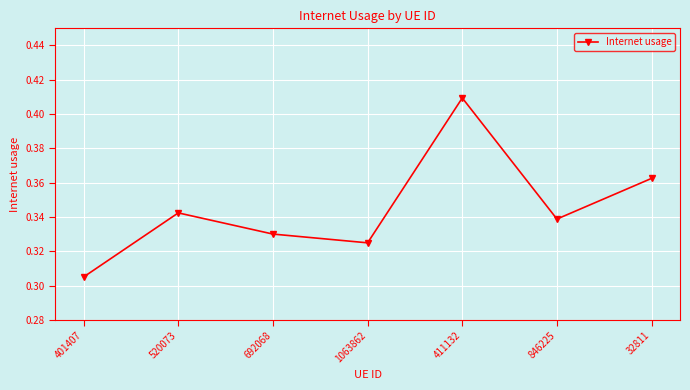

Which category has the highest value across all series?

411132